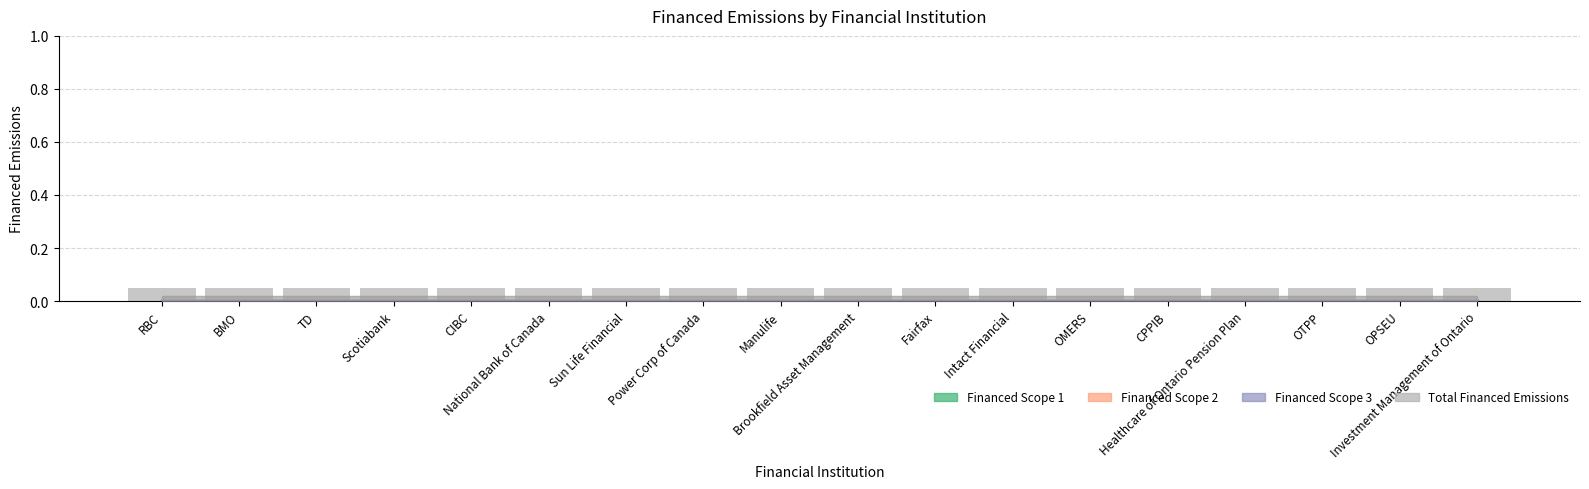

What is the difference between the highest and lowest values at CPPIB?

0.1